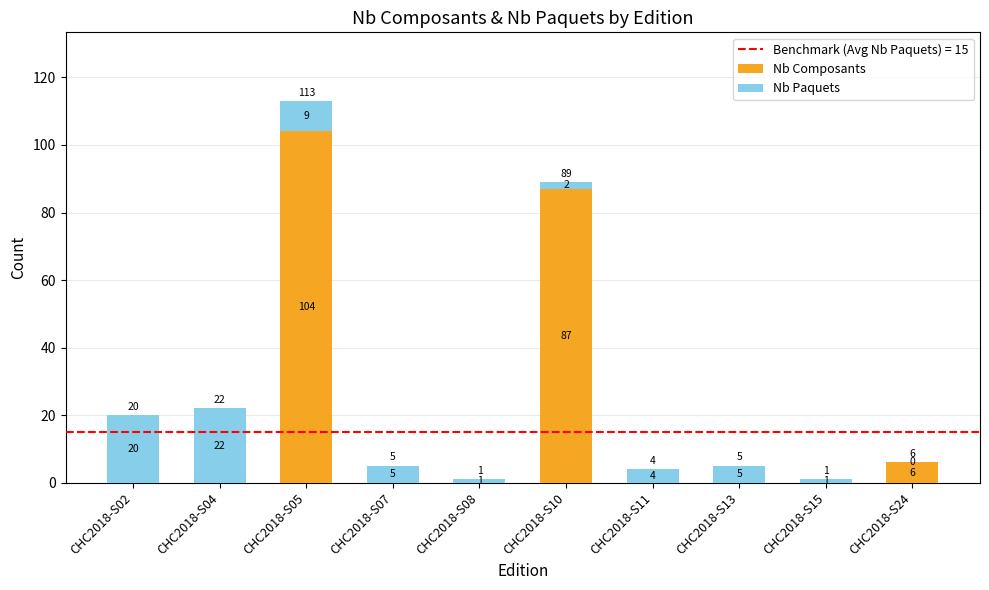

What is the average value of the Nb Composants series?

20